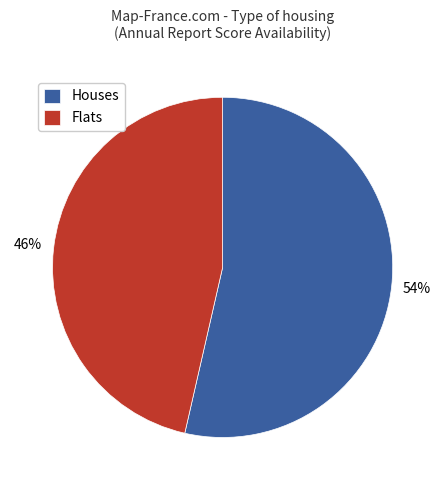

What percentage is the Houses slice, to the nearest percent?

54%